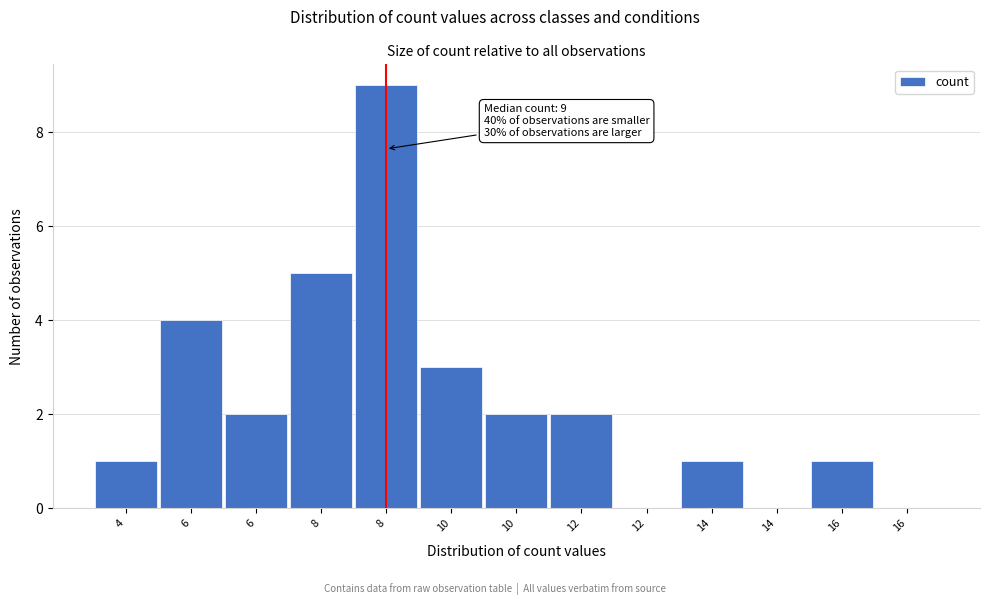

How many distinct data groups are displayed?

1